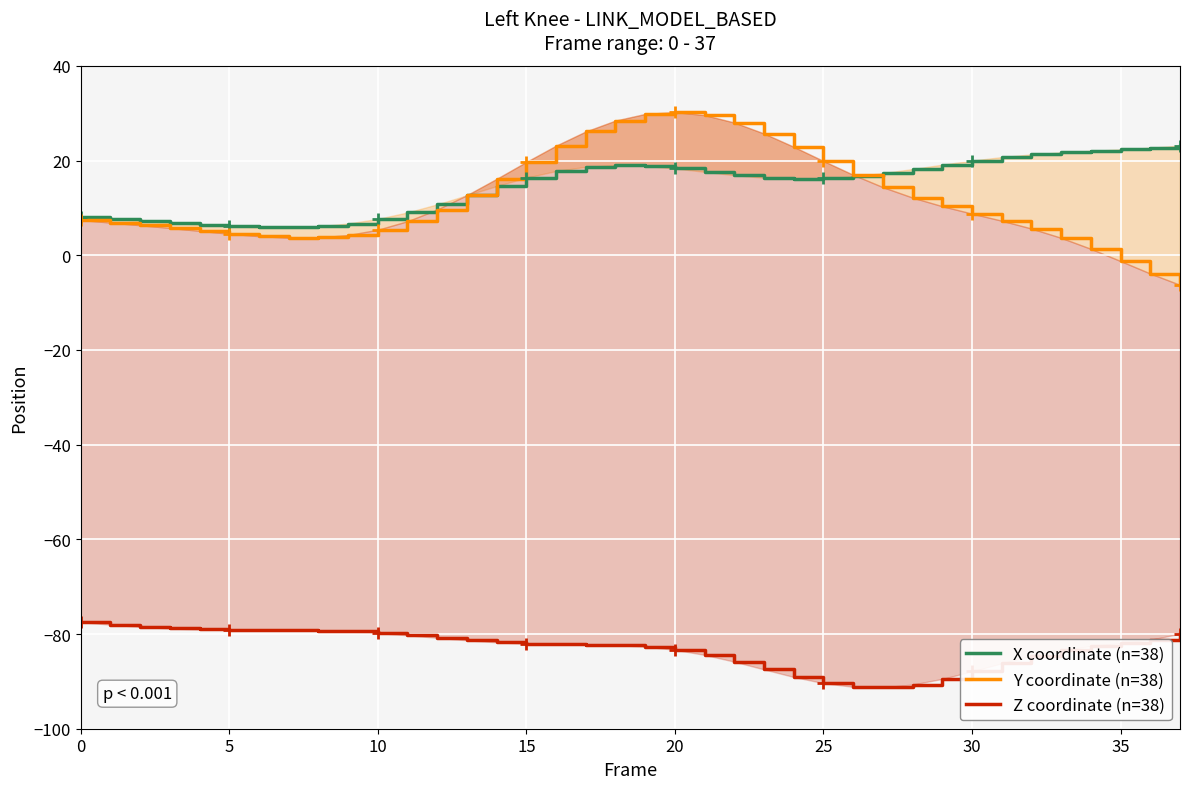

True or false: X coordinate (n=38) has more than 2 interior local peaks.

False